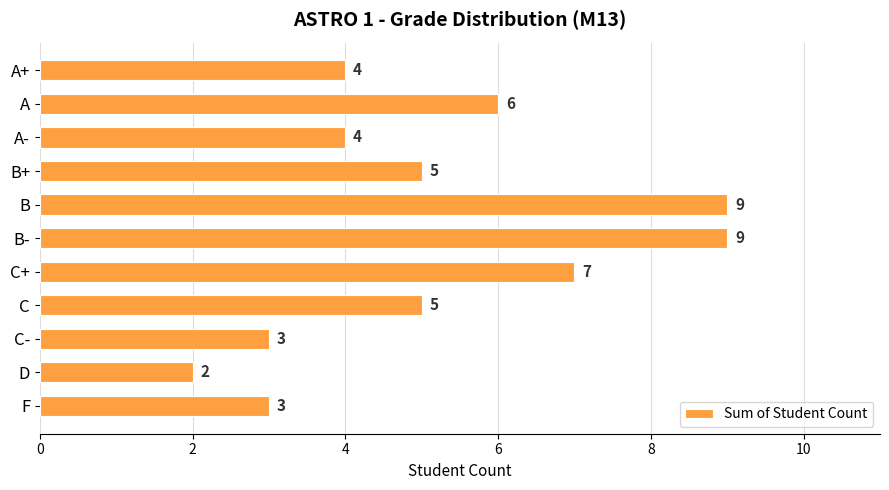

Is it true that the value at A is 8?

False